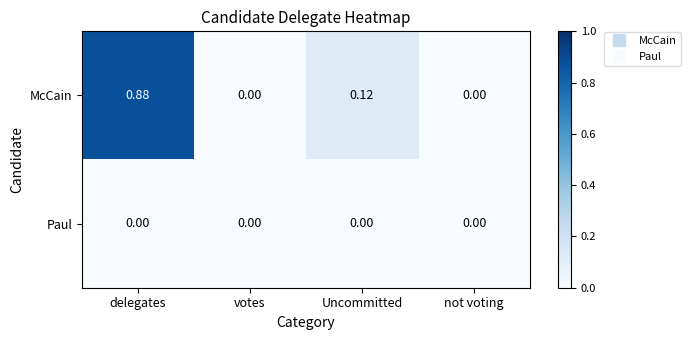

How many distinct data groups are displayed?

2